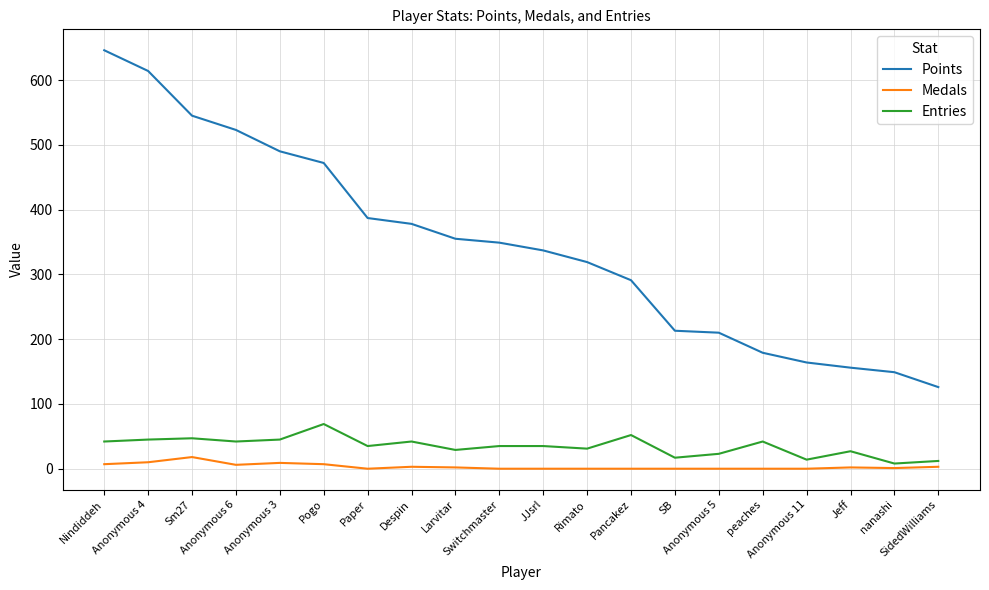

What is the minimum value for Points?

126